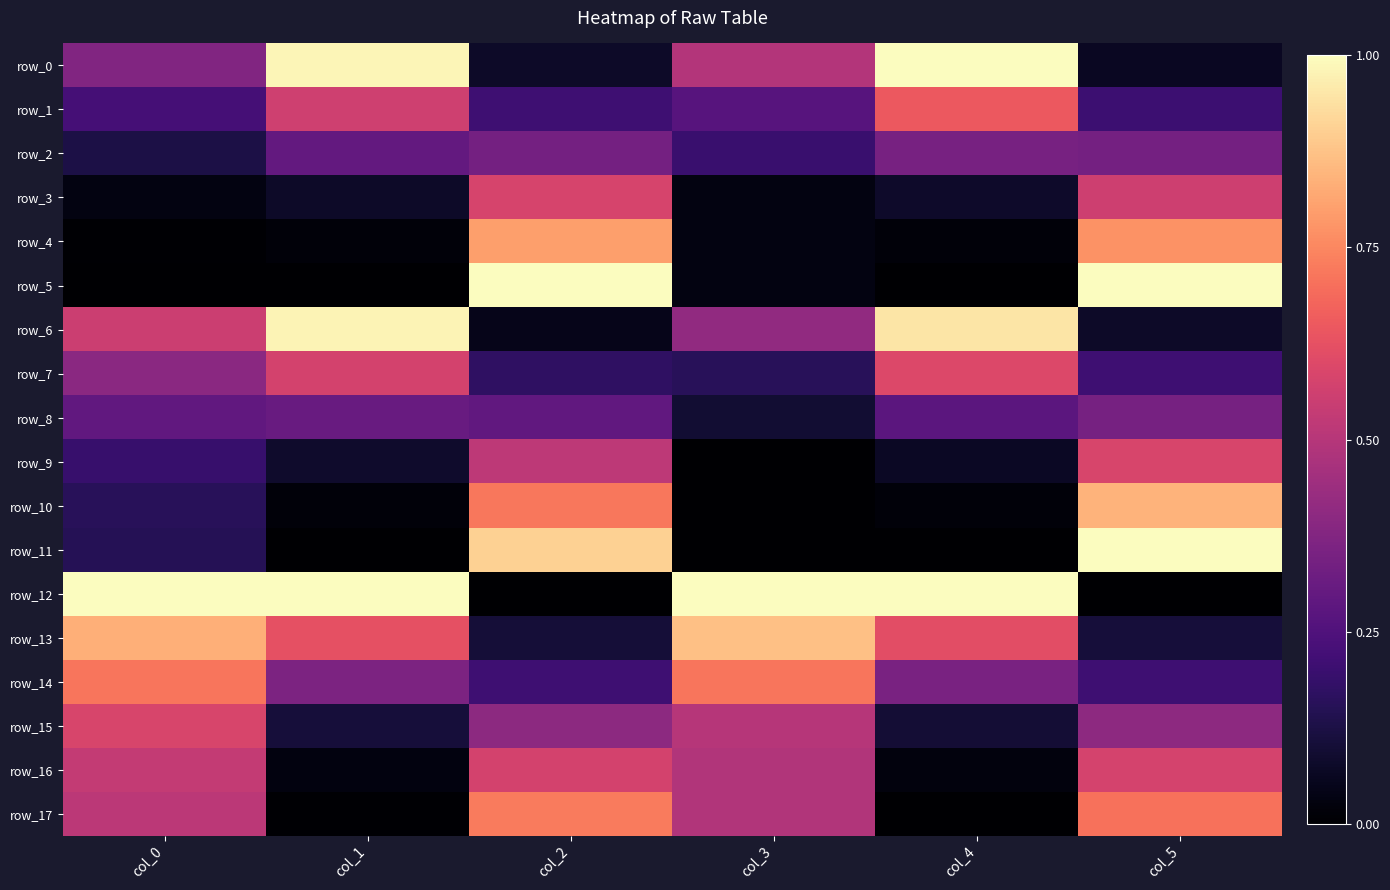

What is the sum of the row_6 values at col_5 and col_1?

1.1